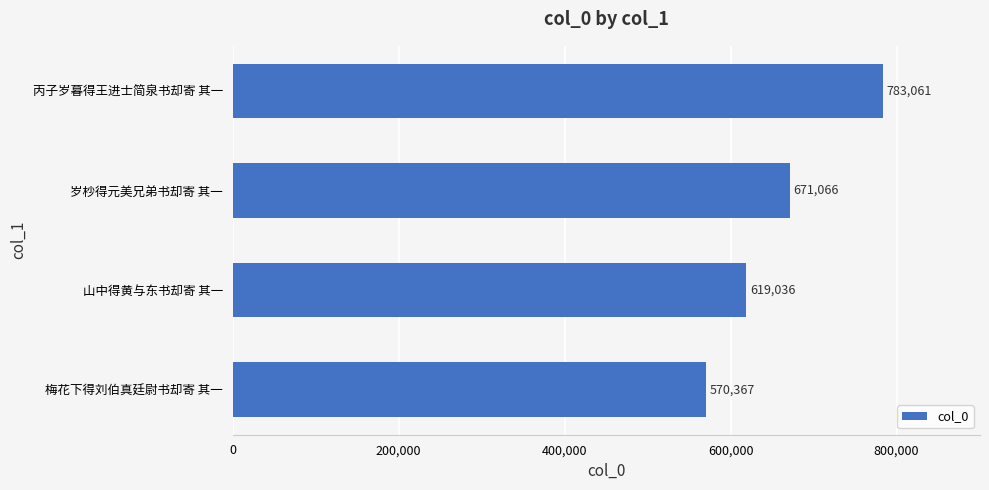

How many bars are there in total?

4